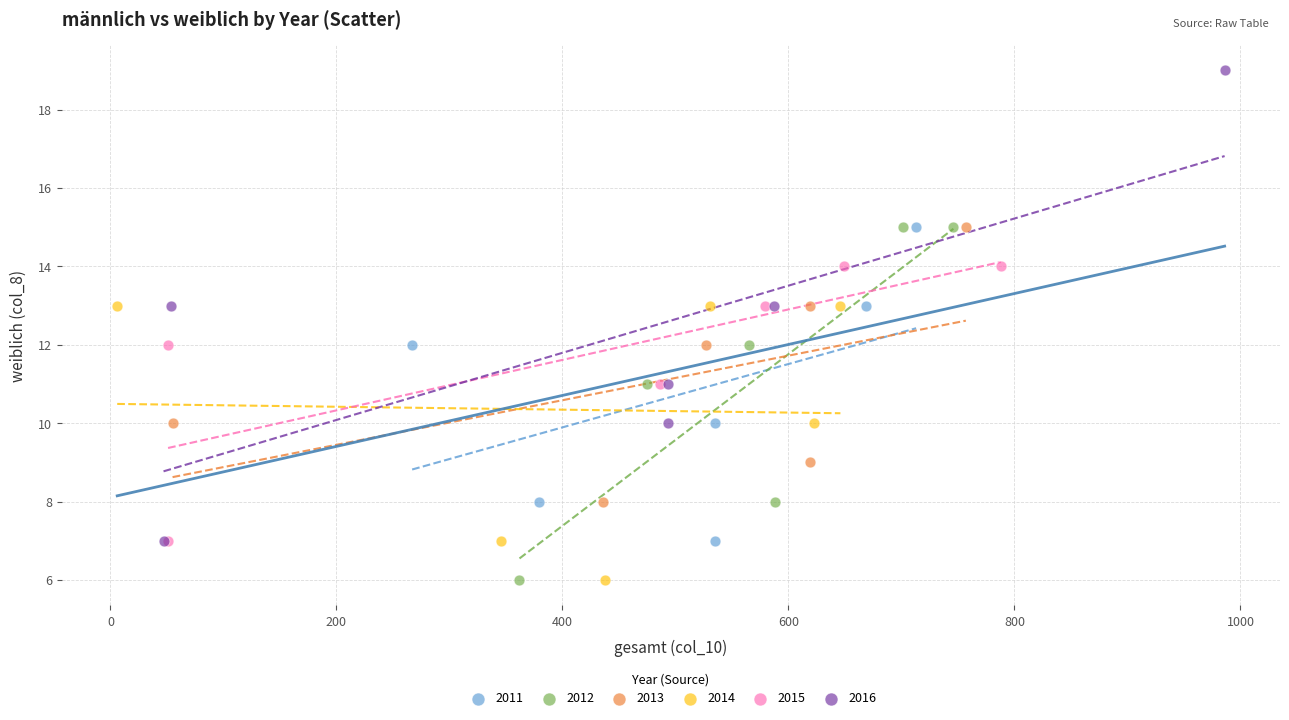

Which series reaches the maximum Y coordinate?

2016